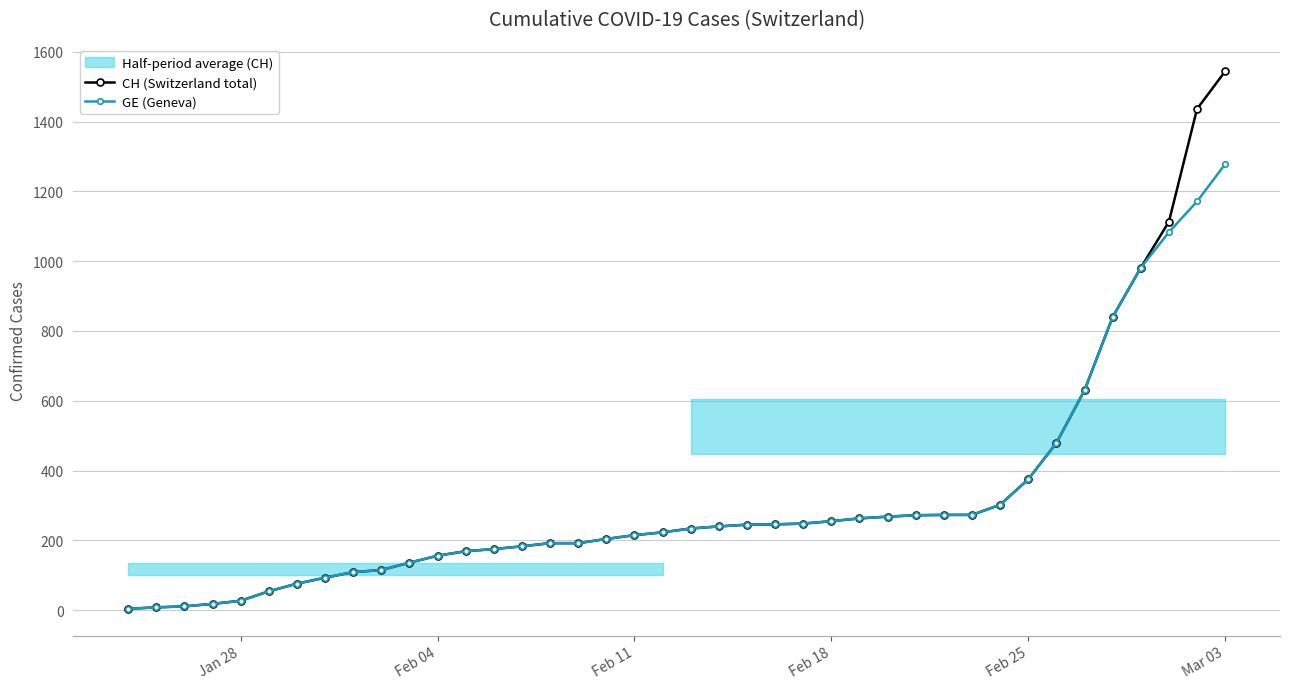

How many values in the CH (Switzerland total) series exceed 234?

19